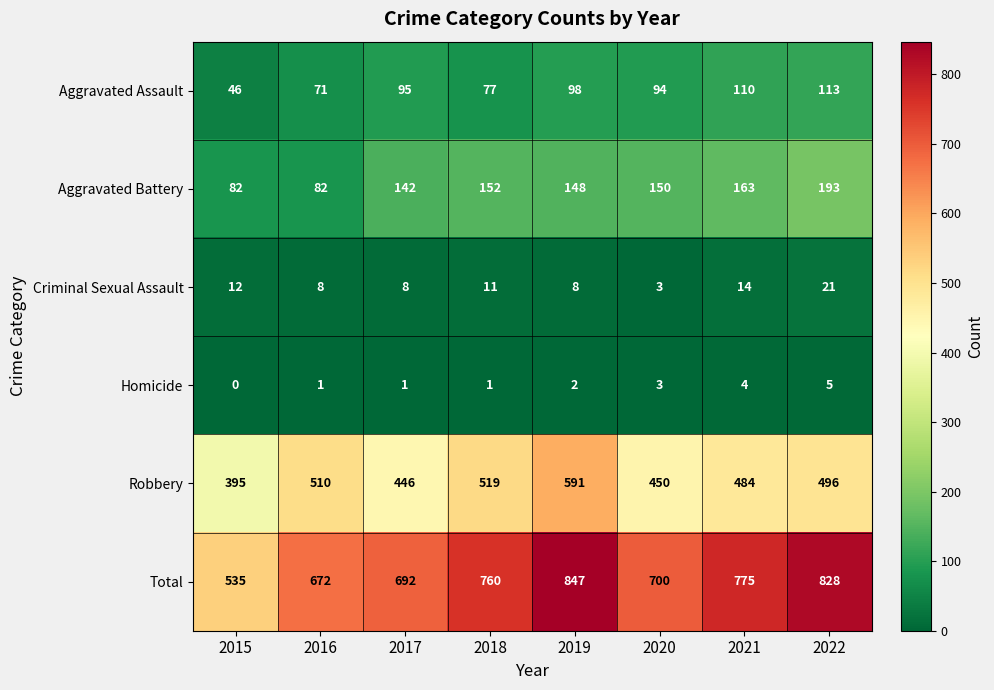

Which series has the largest range (max minus min)?

Total